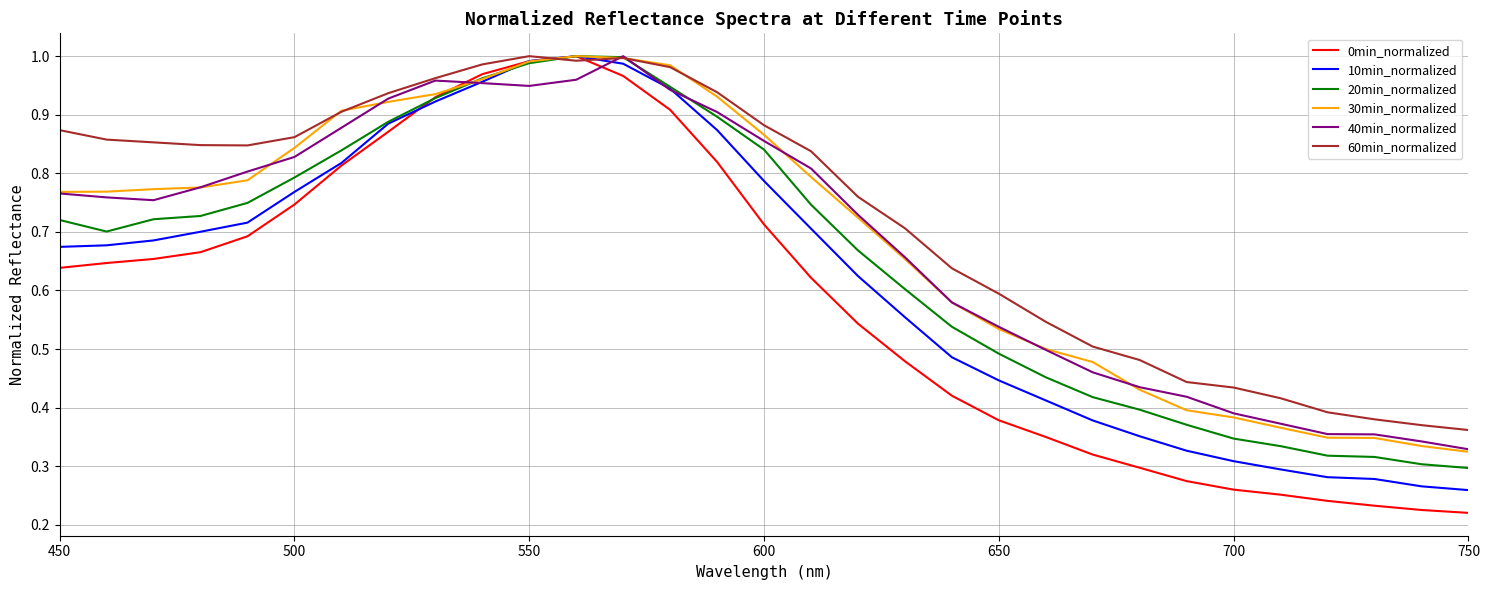

Which series has the largest total across all categories?

60min_normalized